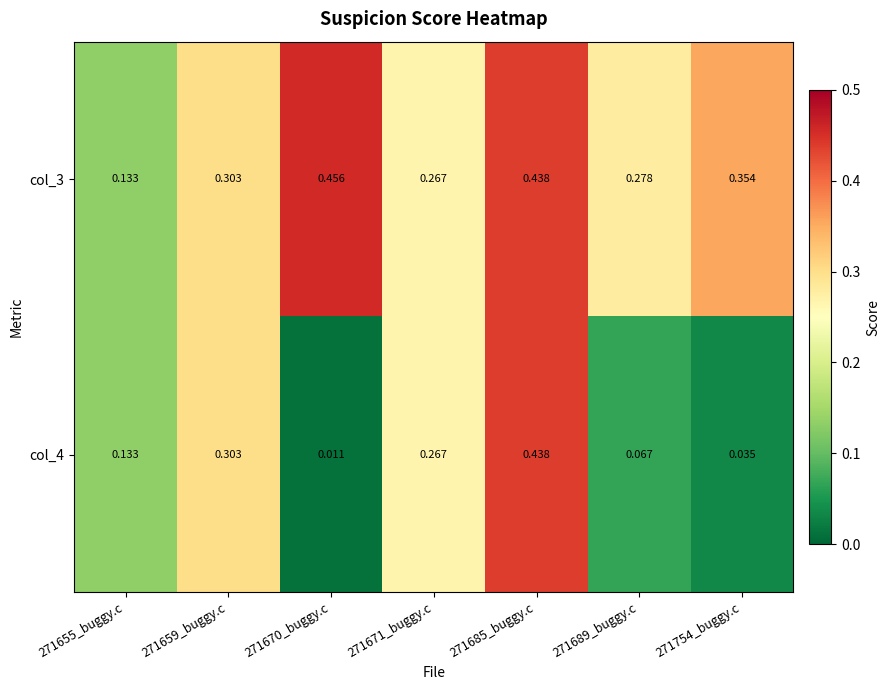

At how many categories does at least one series exceed 0?

7